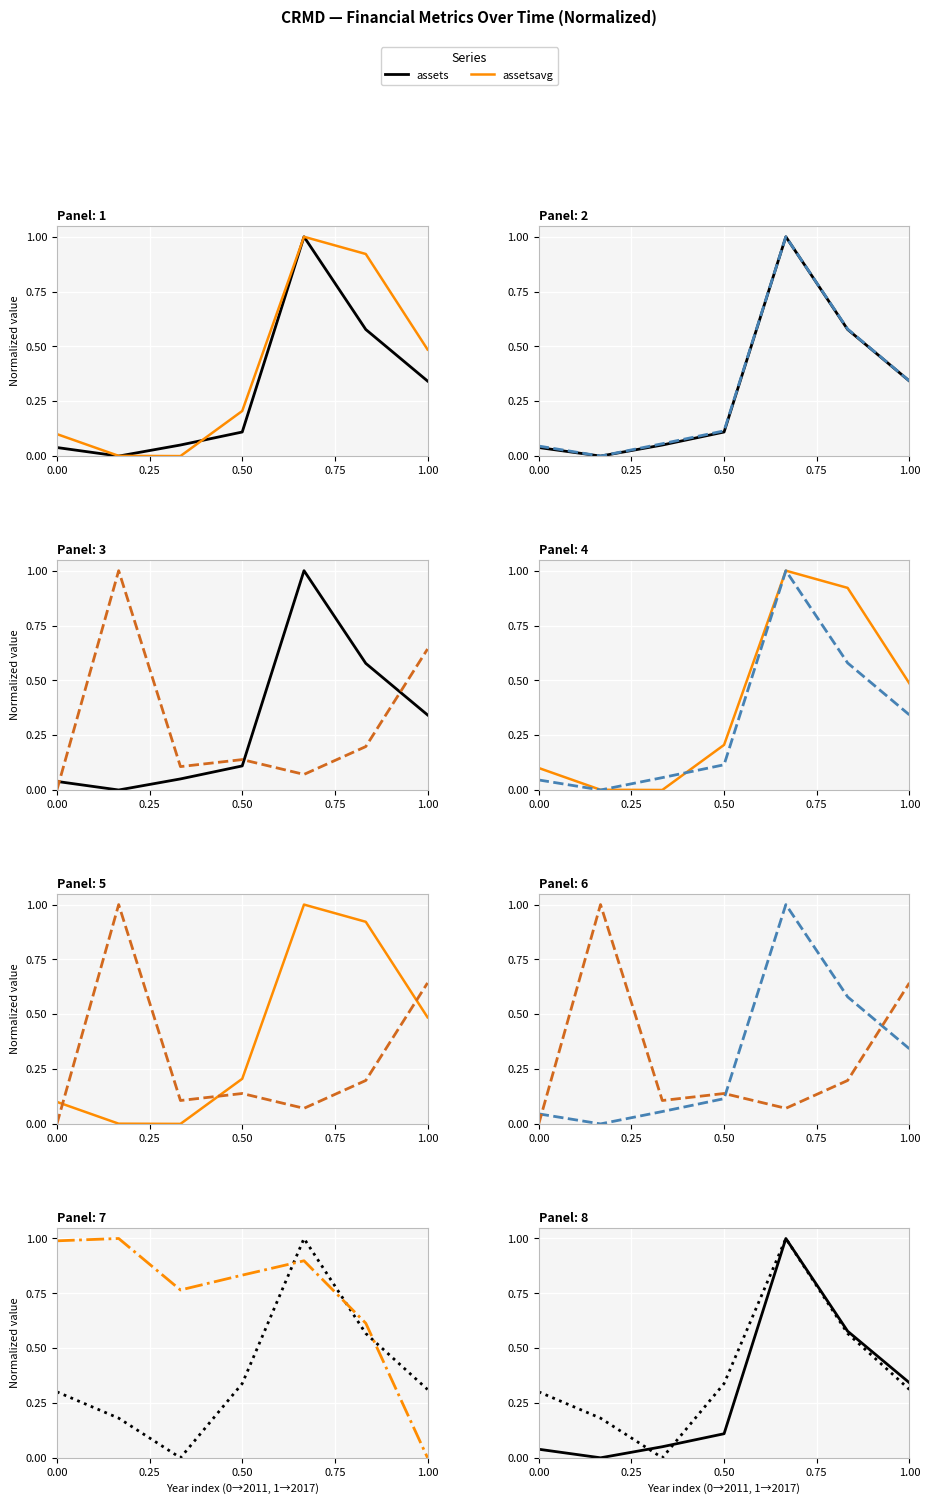

How many values in assetsnc are above zero?

6